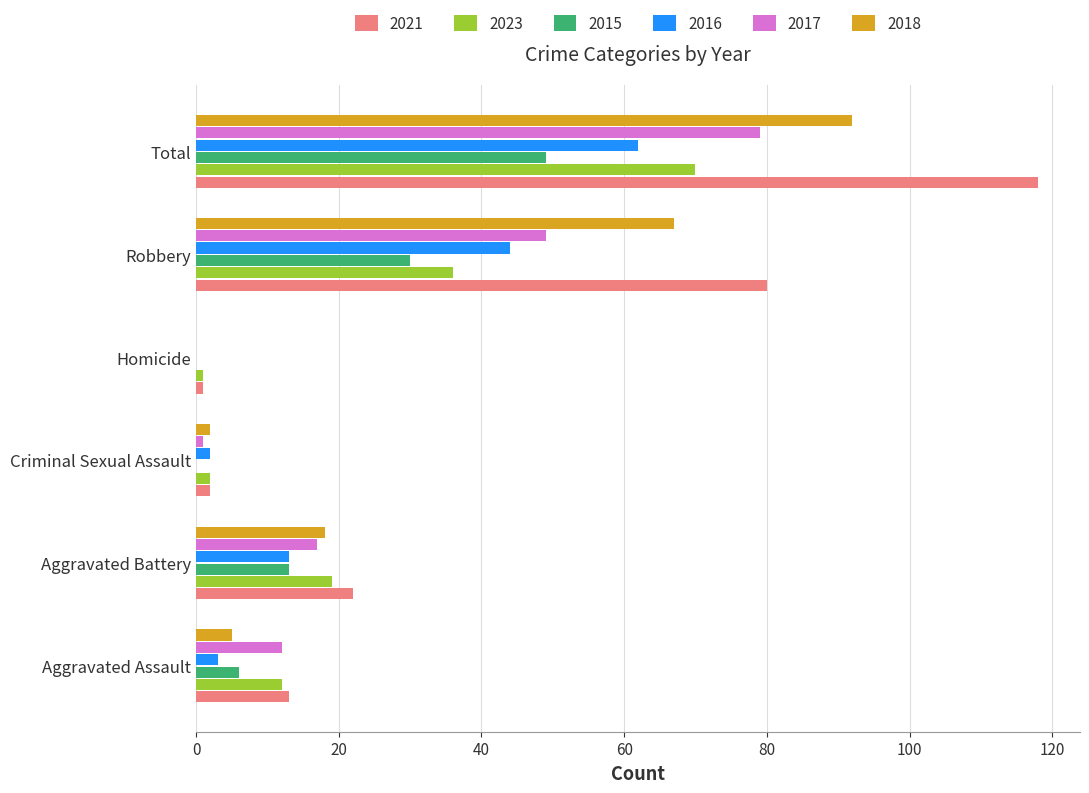

What is the difference between the 2016 values at Total and Aggravated Assault?

59